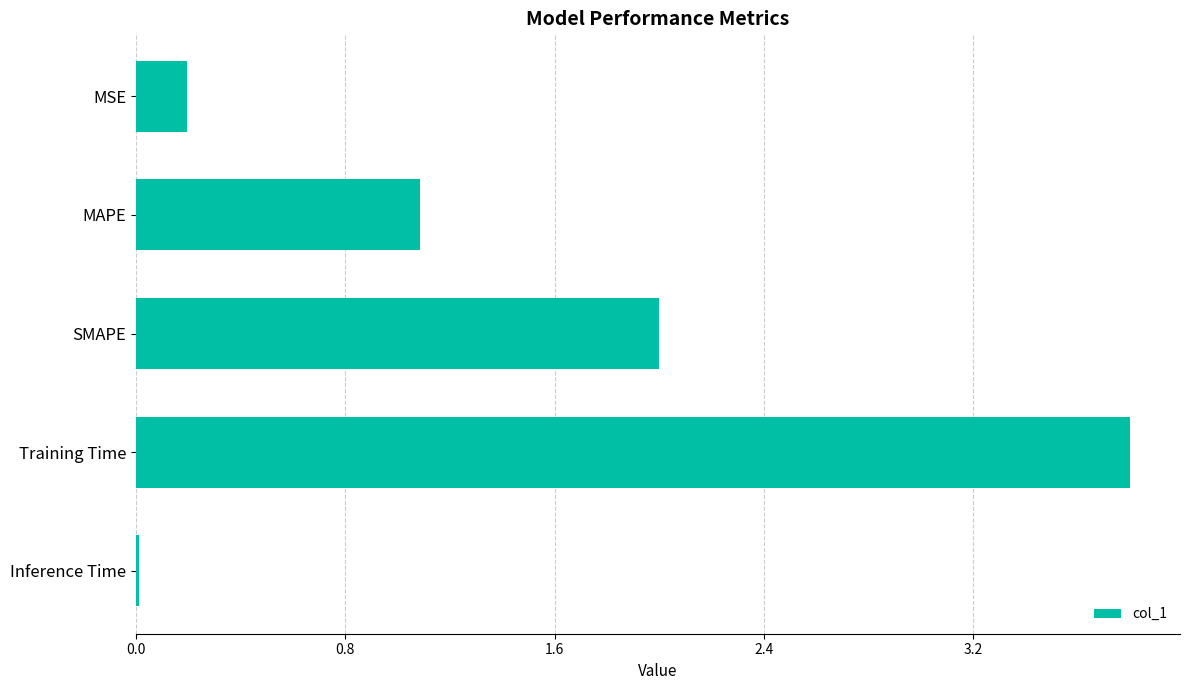

Where is the data nearest to the value 1?

MAPE